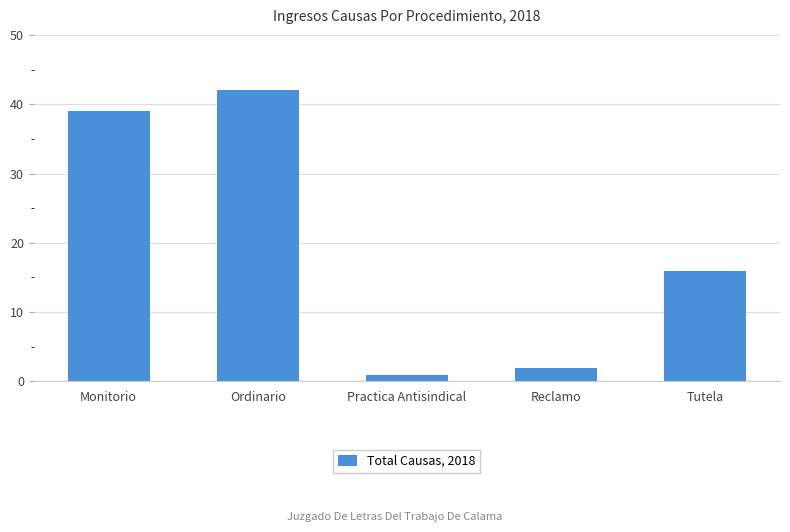

Reading left to right, list all the values displayed in this chart.

39	42	1	2	16